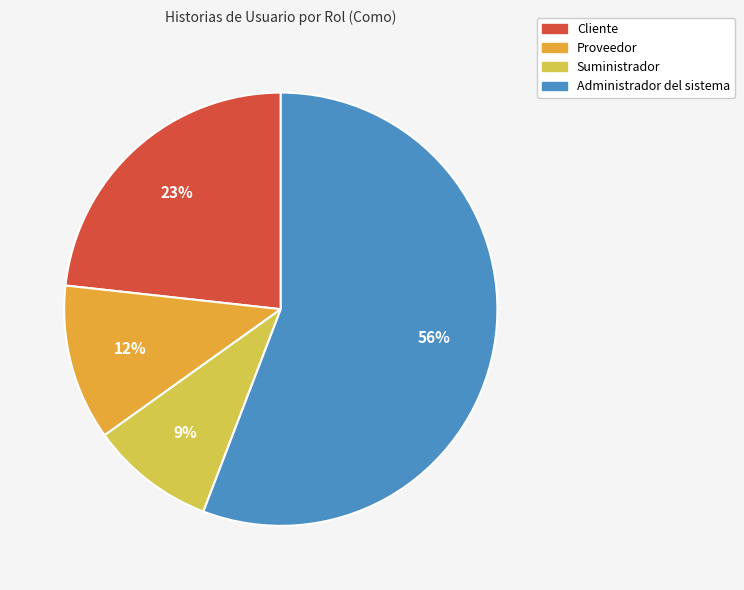

What is the ratio of the value at Proveedor to the value at Cliente?

0.5